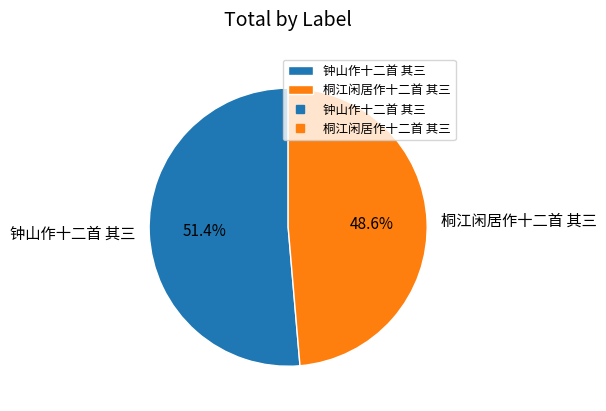

The 桐江闲居作十二首 其三 slice represents 60% of the pie. True or false?

False